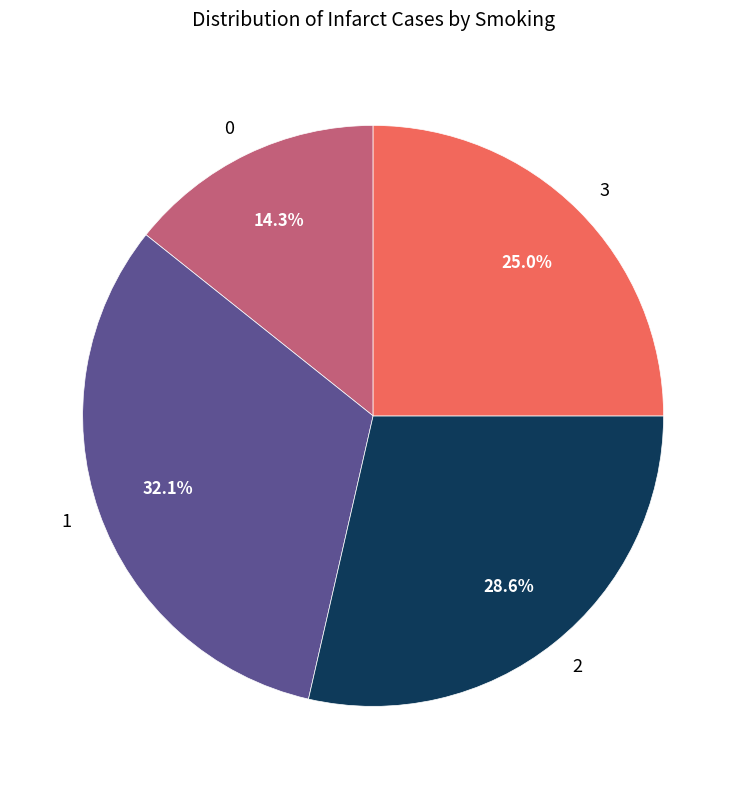

What percentage is NOT represented by 2?

71.4%